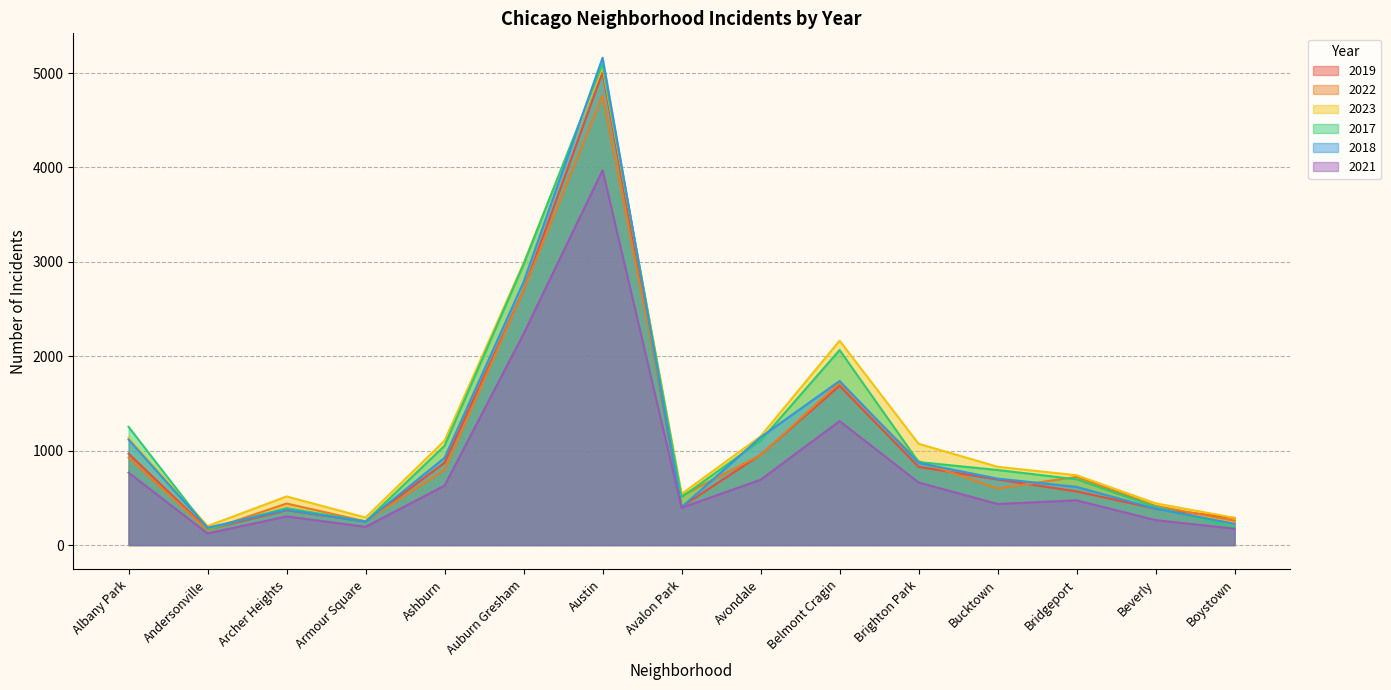

Reading right to left, what are all the values shown in this chart?

2019: 287	385	568	694	828	1687	957	405	5008	2700	872	249	368	166	968
2022: 258	414	722	599	888	1719	953	522	4763	2698	797	251	440	157	926
2023: 288	442	739	829	1073	2165	1152	542	5064	2987	1106	291	515	201	1138
2017: 188	403	697	795	879	2066	1107	508	5096	2973	1053	250	391	171	1252
2018: 224	386	616	704	870	1738	1142	401	5163	2787	924	248	374	184	1117
2021: 173	264	474	435	663	1313	692	395	3971	2237	630	193	303	123	767